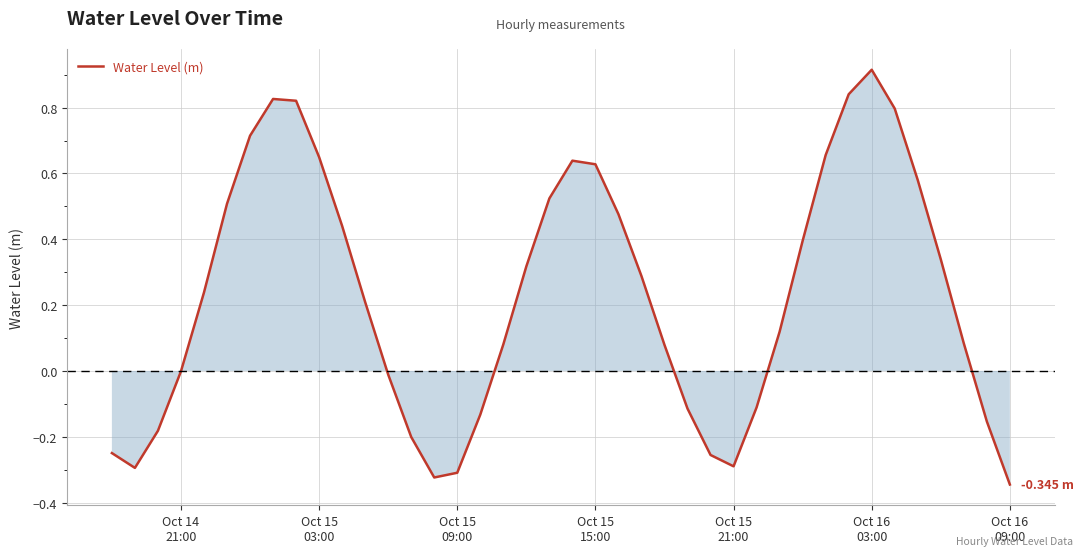

Reading left to right, what are all the values shown in this chart?

-0.2	-0.3	-0.2	-0.0	0.2	0.5	0.7	0.8	0.8	0.6	0.4	0.2	-0.0	-0.2	-0.3	-0.3	-0.1	0.1	0.3	0.5	0.6	0.6	0.5	0.3	0.1	-0.1	-0.3	-0.3	-0.1	0.1	0.4	0.7	0.8	0.9	0.8	0.6	0.3	0.1	-0.2	-0.3